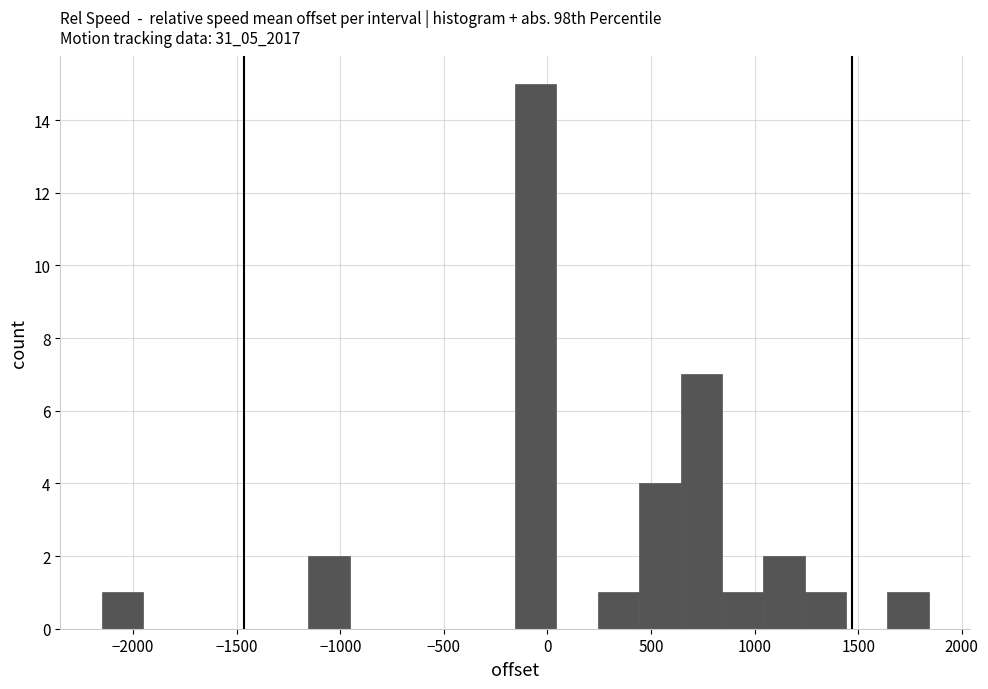

Around what value on the x-axis is the tallest bar? Give the approximate position of its centre, as read against the axis.

-50